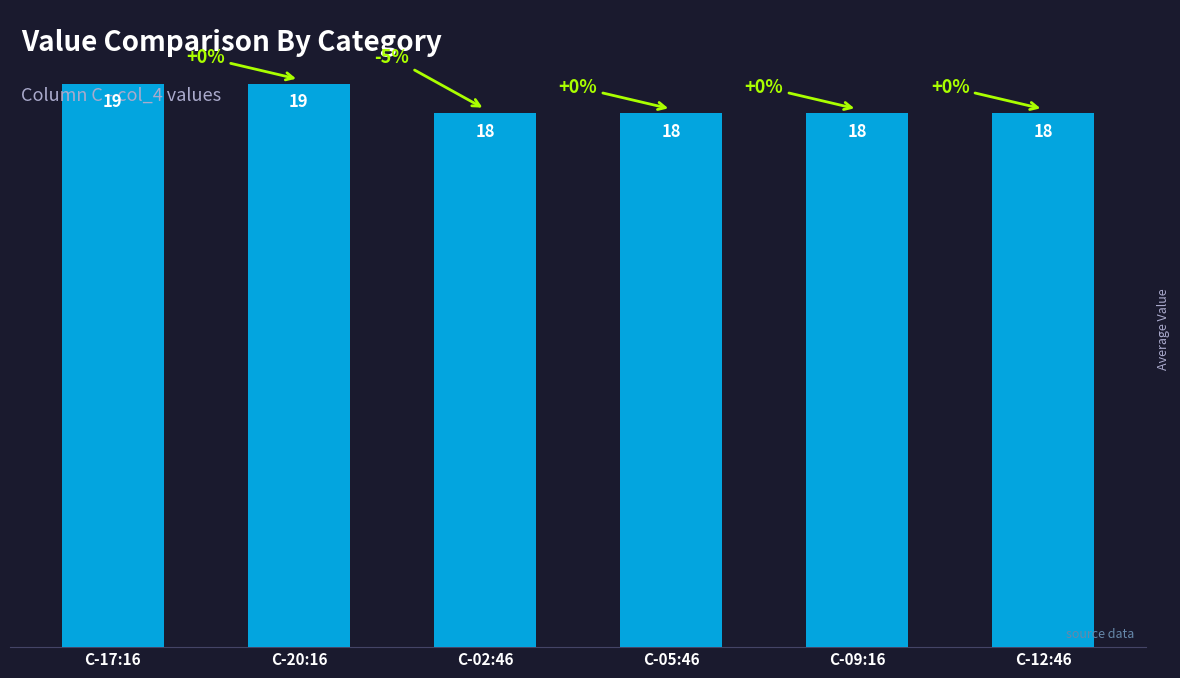

How many data points does each series have?

6